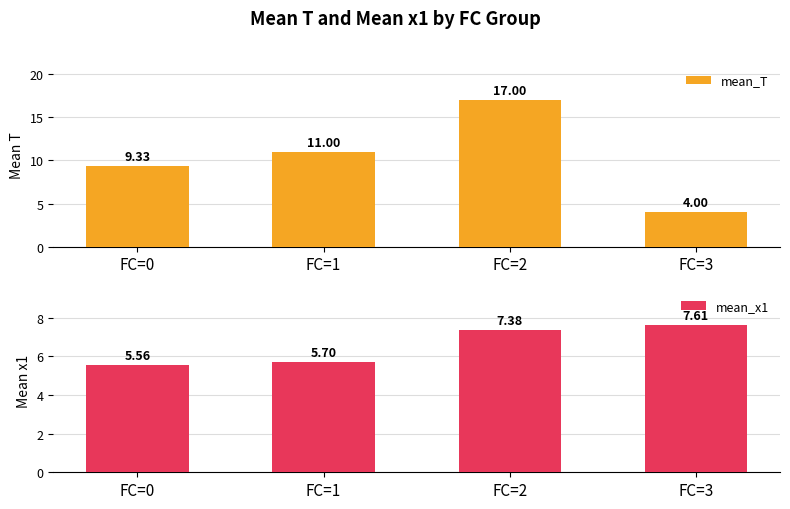

How many values in the mean_x1 series are below 7?

2